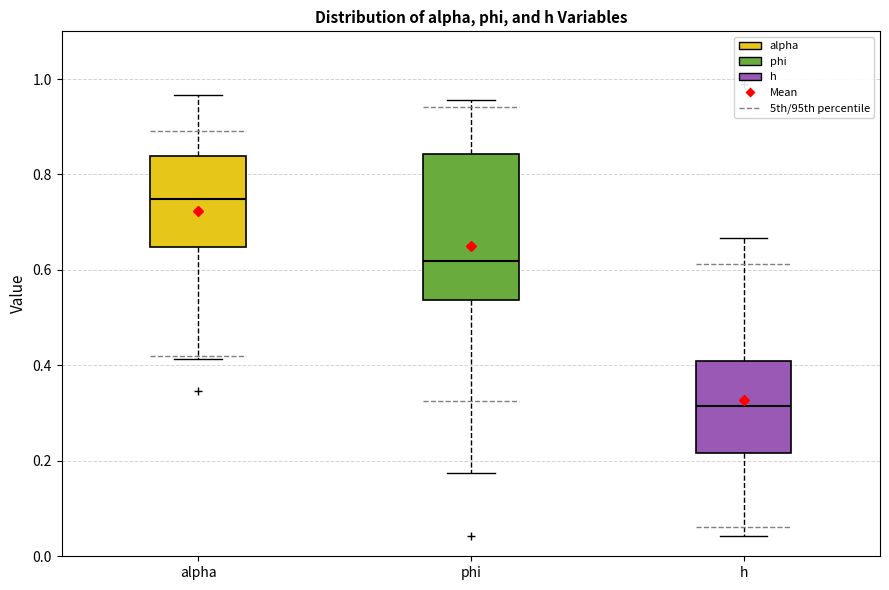

Where is the lower edge of the box for alpha on the y-axis? The values are not printed on the chart, so give them approximately, as read against the axis.

0.64